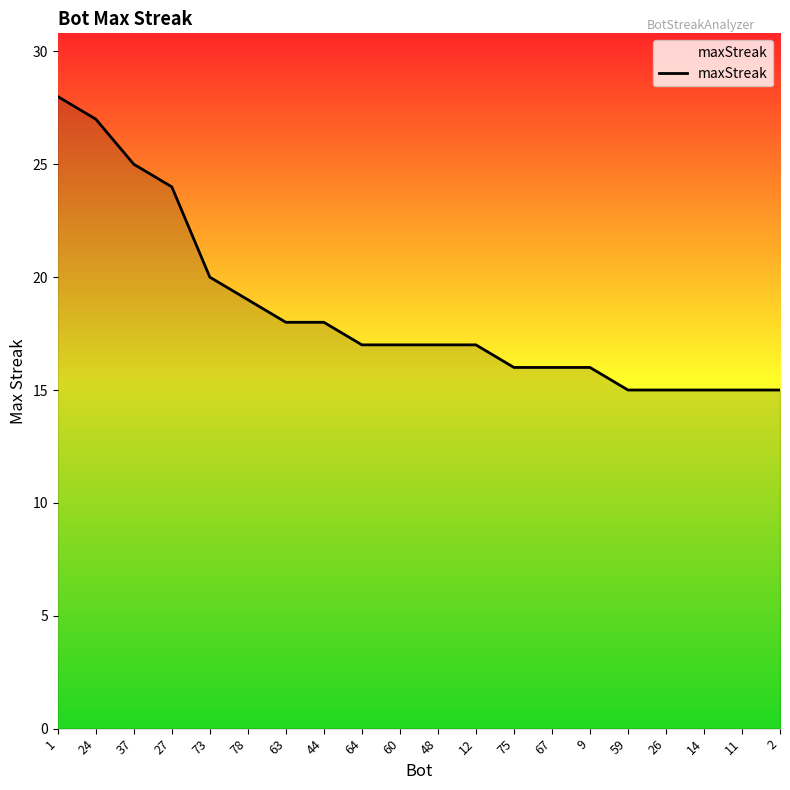

Approximately how many times larger is the value at 63 compared to 78?

0.9